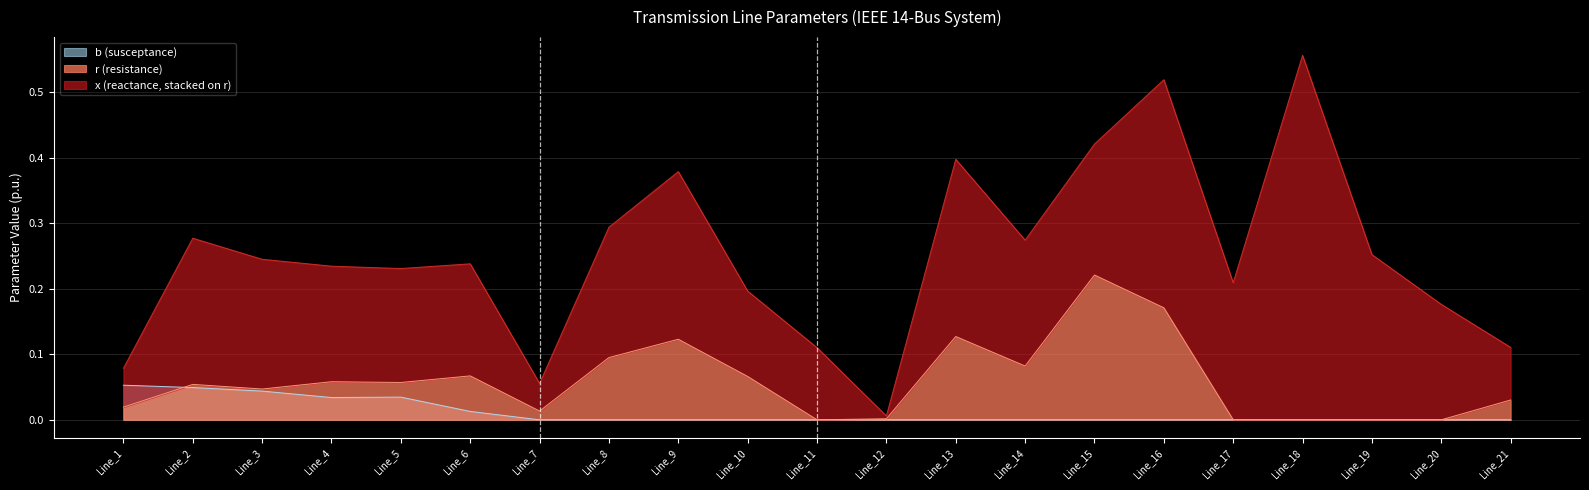

What is the difference between the maximum and minimum values in the r series?

0.2